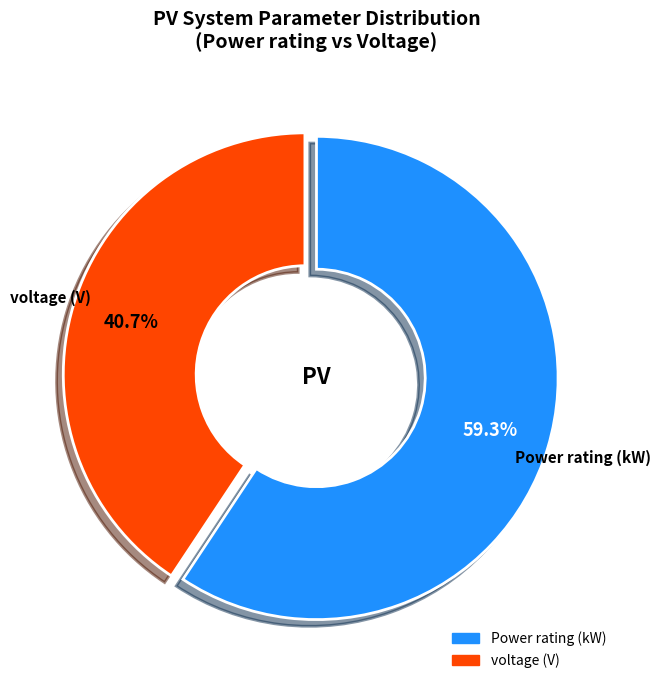

Is there any slice that represents more than half of the pie?

Yes